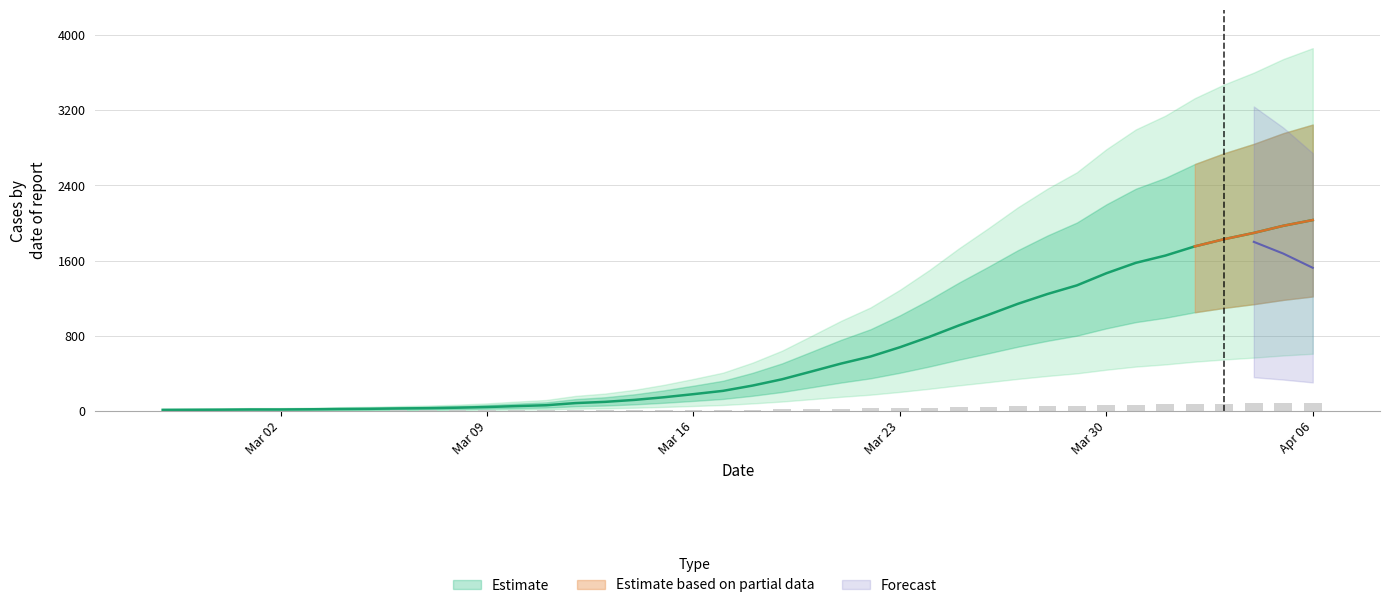

The value at 2020-04-02 is 2683. True or false?

False